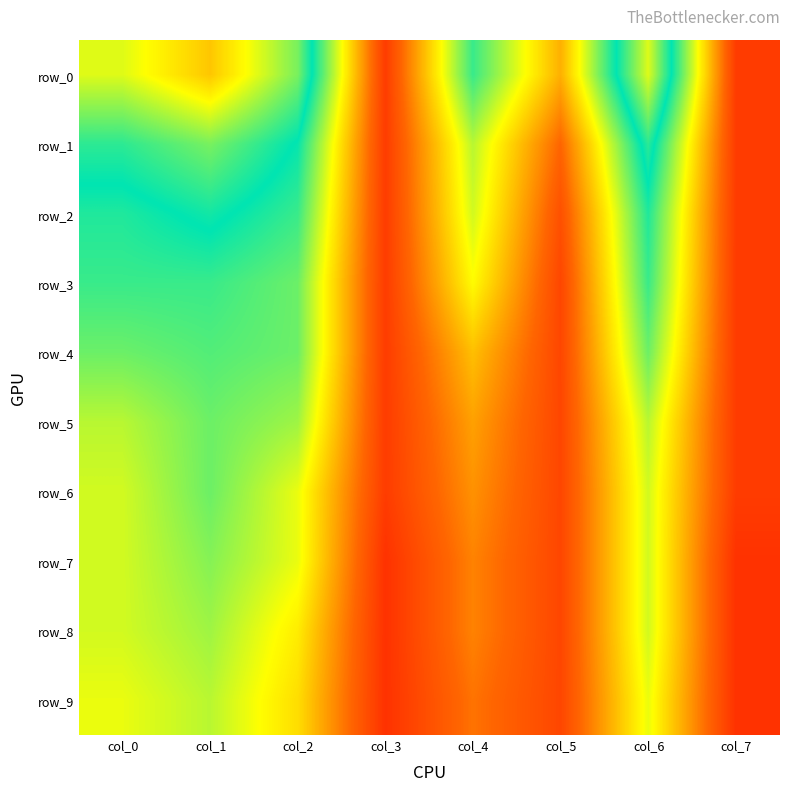

Reading left to right, extract all data points from this chart.

row_0: col_0=0.4	col_1=0.3	col_2=0.4	col_3=0.9	col_4=0.5	col_5=0.8	col_6=0.4	col_7=0.9
row_1: col_0=0.5	col_1=0.4	col_2=0.5	col_3=0.9	col_4=0.6	col_5=0.8	col_6=0.5	col_7=0.9
row_2: col_0=0.5	col_1=0.5	col_2=0.5	col_3=0.9	col_4=0.6	col_5=0.9	col_6=0.5	col_7=0.9
row_3: col_0=0.5	col_1=0.5	col_2=0.6	col_3=0.9	col_4=0.7	col_5=0.9	col_6=0.5	col_7=0.9
row_4: col_0=0.6	col_1=0.6	col_2=0.6	col_3=0.9	col_4=0.7	col_5=0.9	col_6=0.6	col_7=0.9
row_5: col_0=0.6	col_1=0.6	col_2=0.6	col_3=0.9	col_4=0.8	col_5=0.9	col_6=0.6	col_7=0.9
row_6: col_0=0.6	col_1=0.6	col_2=0.7	col_3=0.9	col_4=0.8	col_5=0.9	col_6=0.6	col_7=0.9
row_7: col_0=0.6	col_1=0.6	col_2=0.7	col_3=0.9	col_4=0.8	col_5=0.9	col_6=0.6	col_7=0.9
row_8: col_0=0.6	col_1=0.6	col_2=0.7	col_3=0.9	col_4=0.8	col_5=0.9	col_6=0.6	col_7=0.9
row_9: col_0=0.7	col_1=0.6	col_2=0.7	col_3=0.9	col_4=0.8	col_5=0.9	col_6=0.7	col_7=0.9